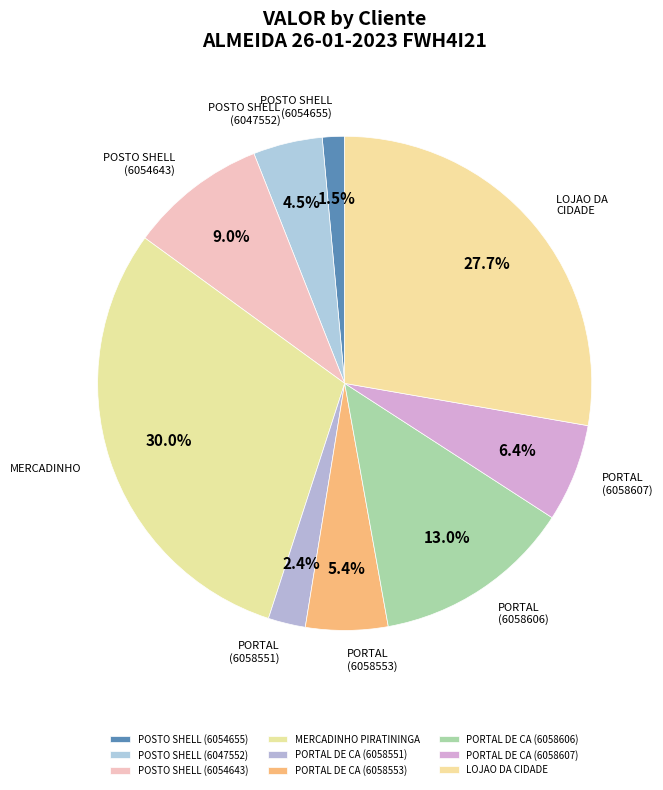

Approximately how many times larger is the value at POSTO SHELL (6047552) compared to LOJAO DA CIDADE?

0.2